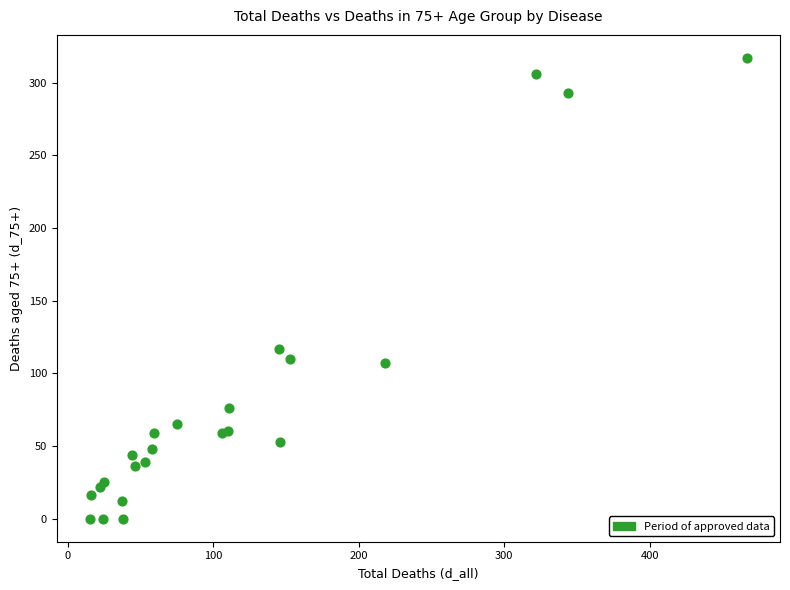

What Y value in the scatter plot is closest to 158?

117